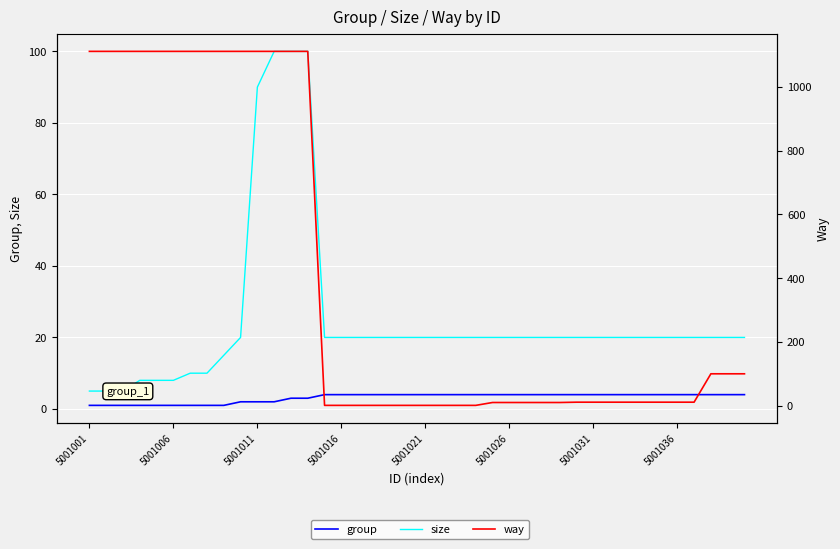

What is the highest value of the way series?

1111